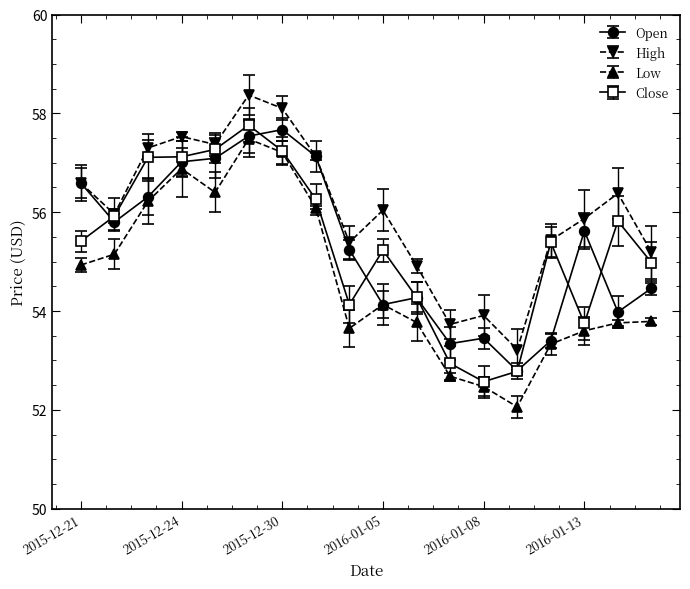

How many lines are shown in the chart?

4